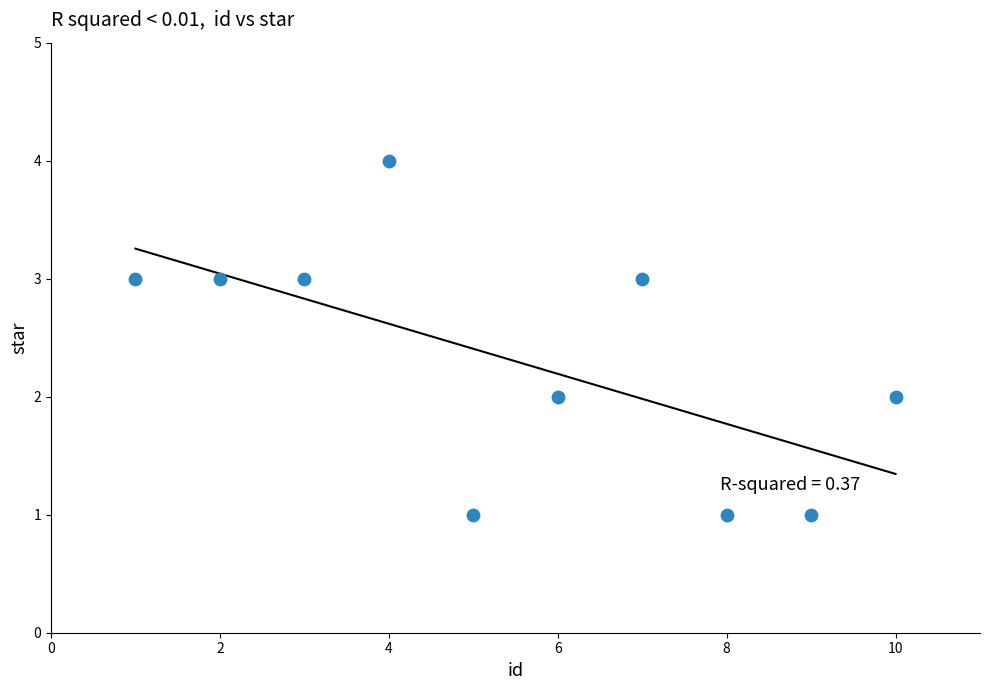

What is the average X value?

6